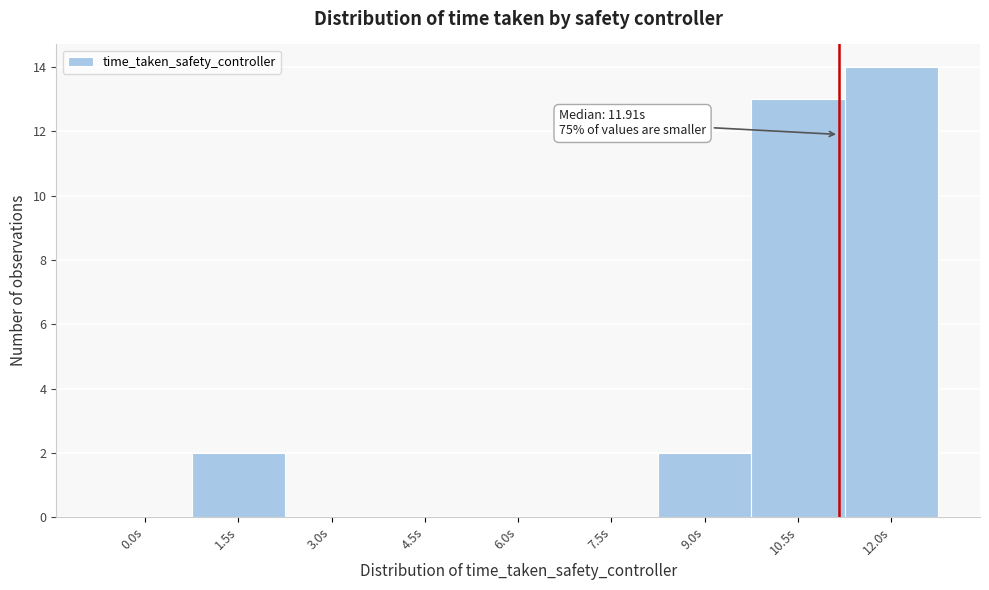

Reading right to left, transcribe all the data shown in this chart.

12.0s=14	10.5s=13	9.0s=2	7.5s=0	6.0s=0	4.5s=0	3.0s=0	1.5s=2	0.0s=0